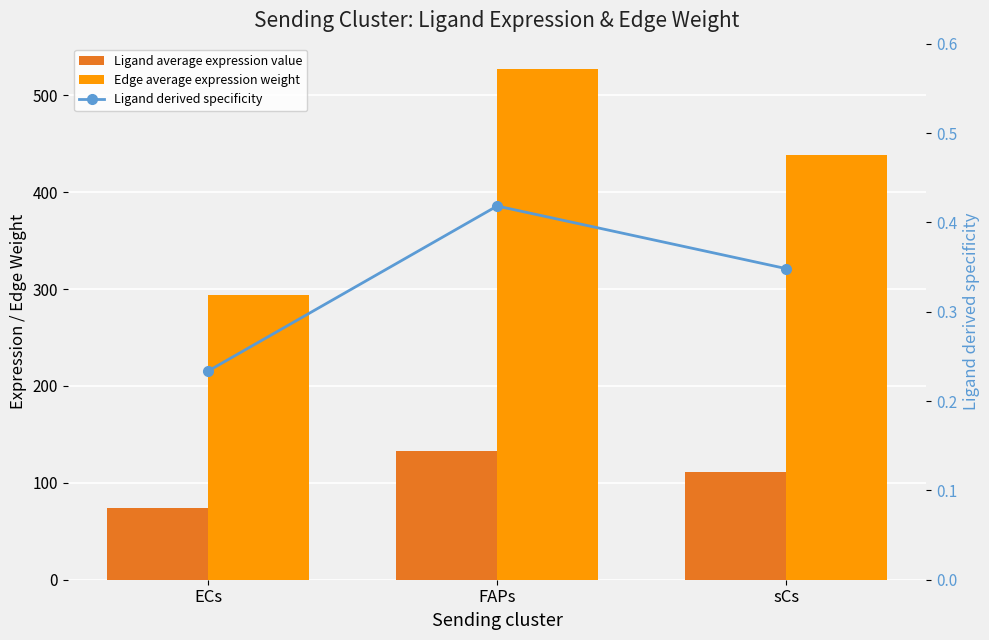

What is the lowest value of the Ligand average expression value series?

74.4